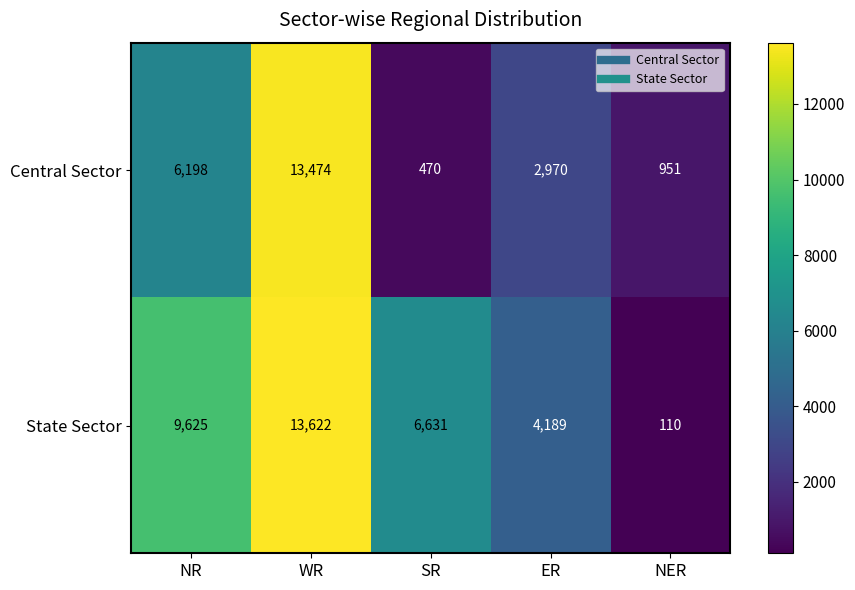

How many series are shown in this chart?

2